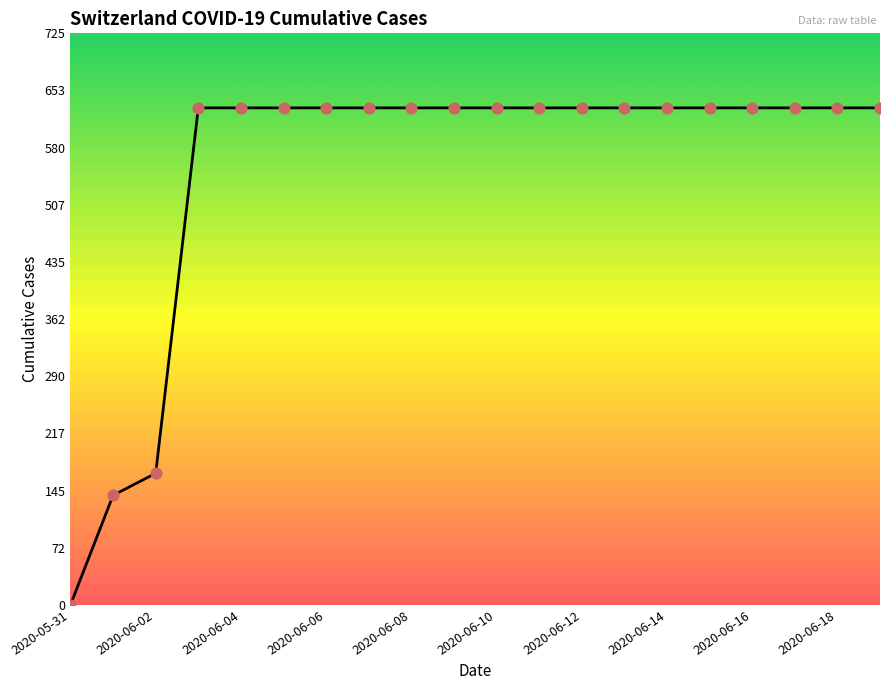

What is the greatest value displayed?

631